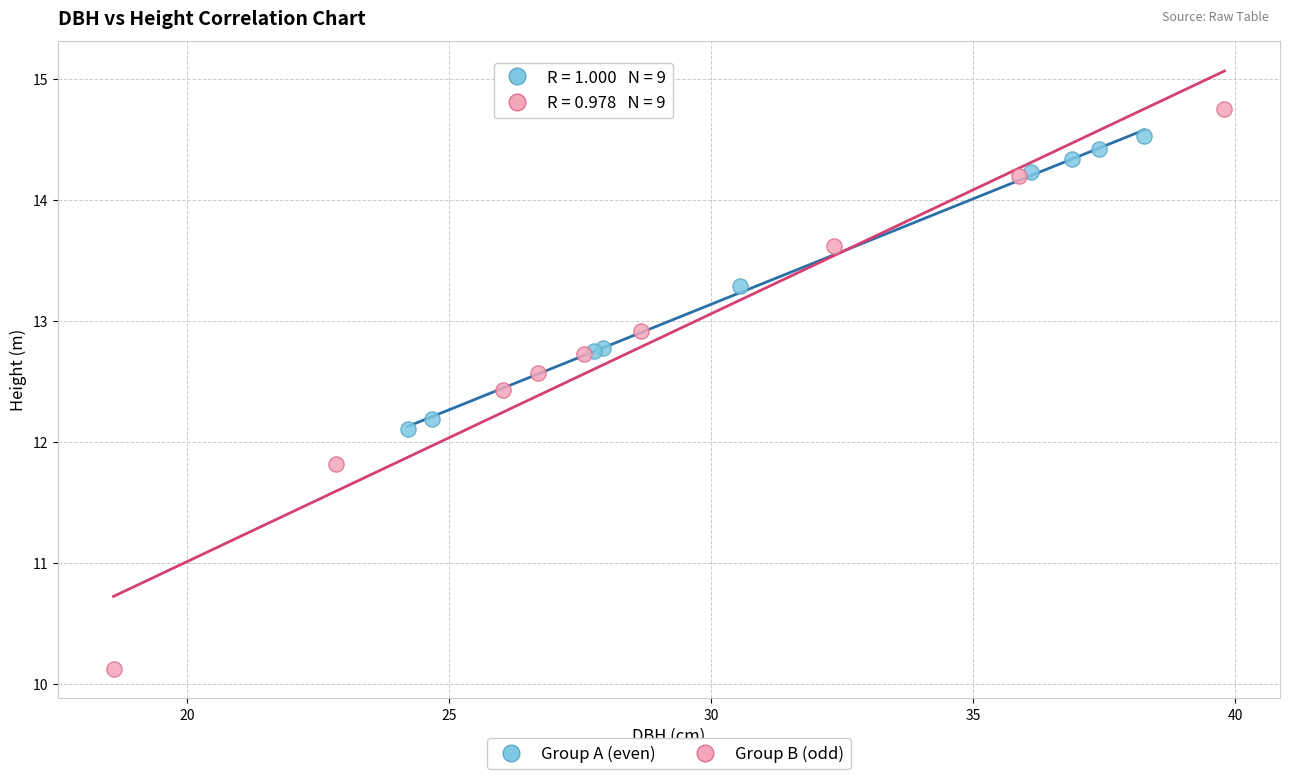

Which series contains the lowest Y value?

Group B (odd)